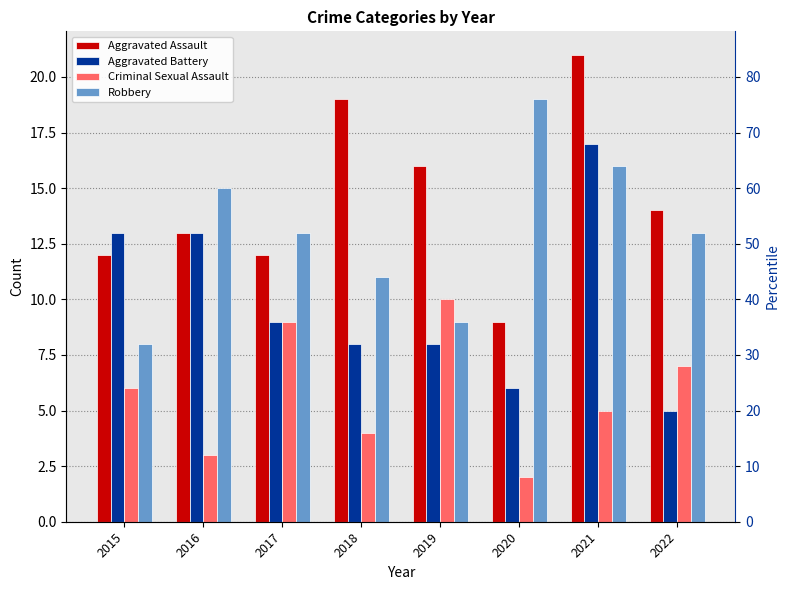

How many Criminal Sexual Assault values are between 4 and 9?

5